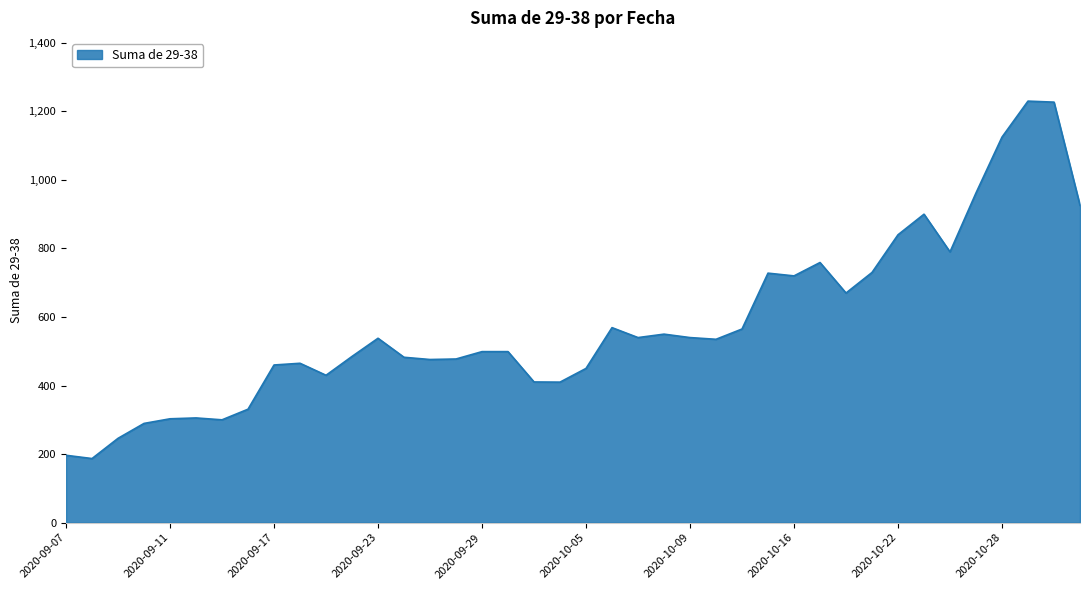

What is the difference between the maximum and second lowest values?

1033.5